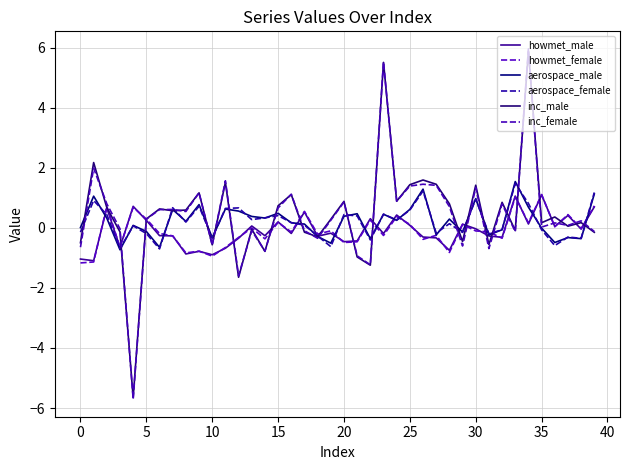

How many distinct data groups are displayed?

6